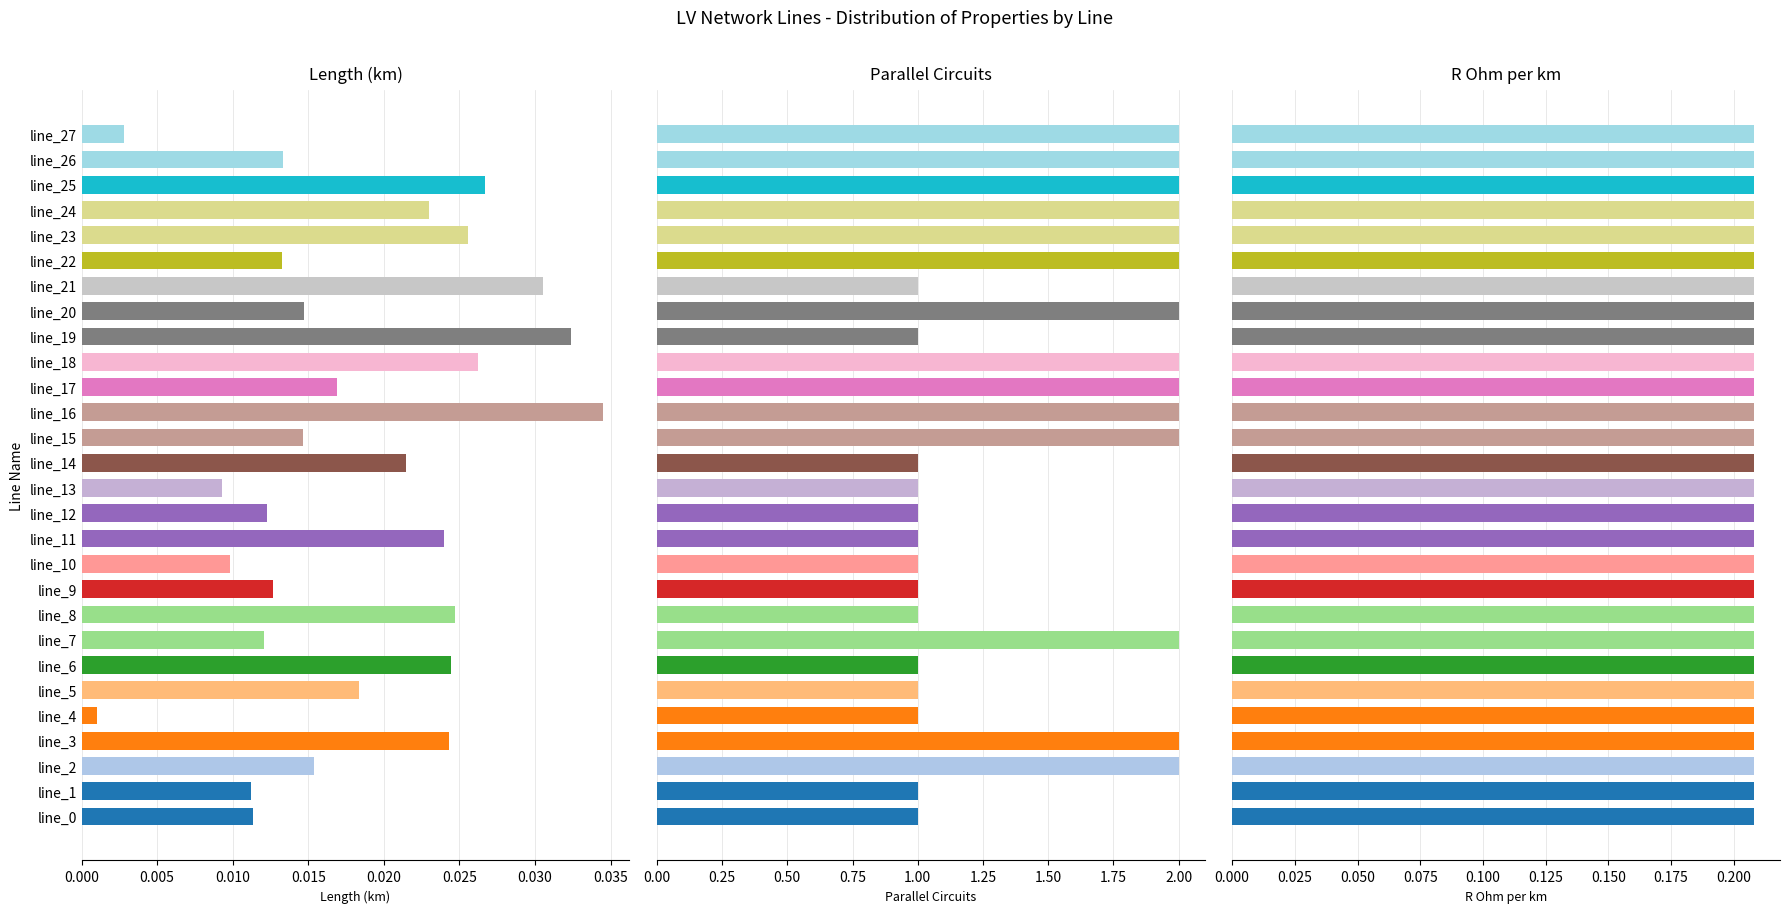

What is the maximum value shown in the chart?

2.0